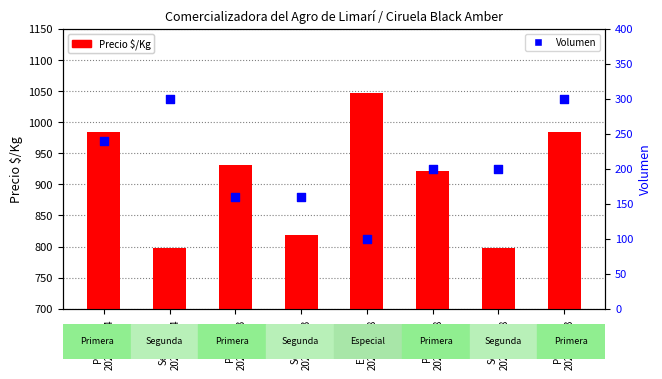

Which series reaches the minimum Y coordinate?

Volumen